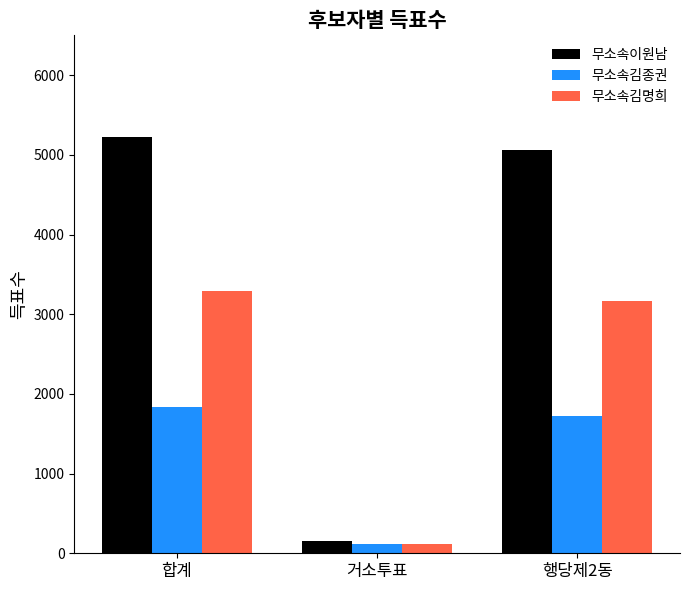

What is the minimum value for 무소속김종권?

120